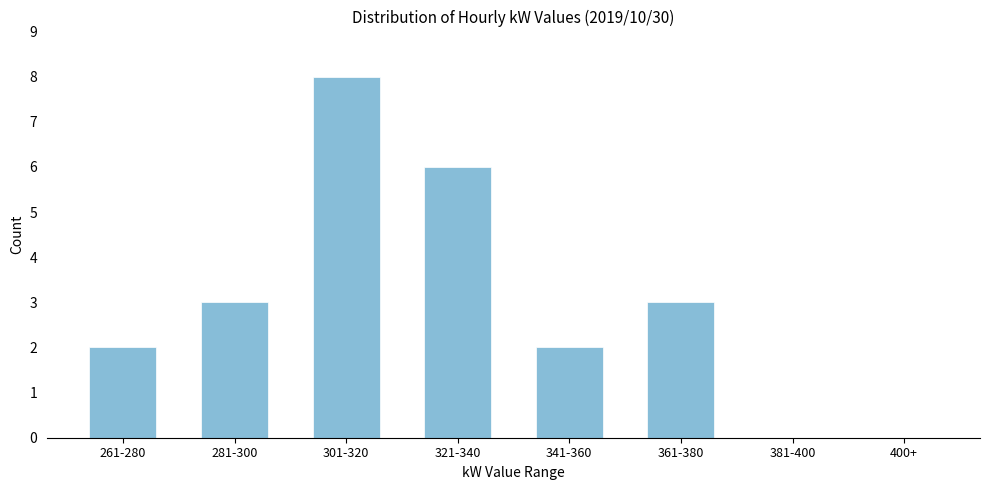

Reading left to right, what are all the values shown in this chart?

261-280=2	281-300=3	301-320=8	321-340=6	341-360=2	361-380=3	381-400=0	400+=0